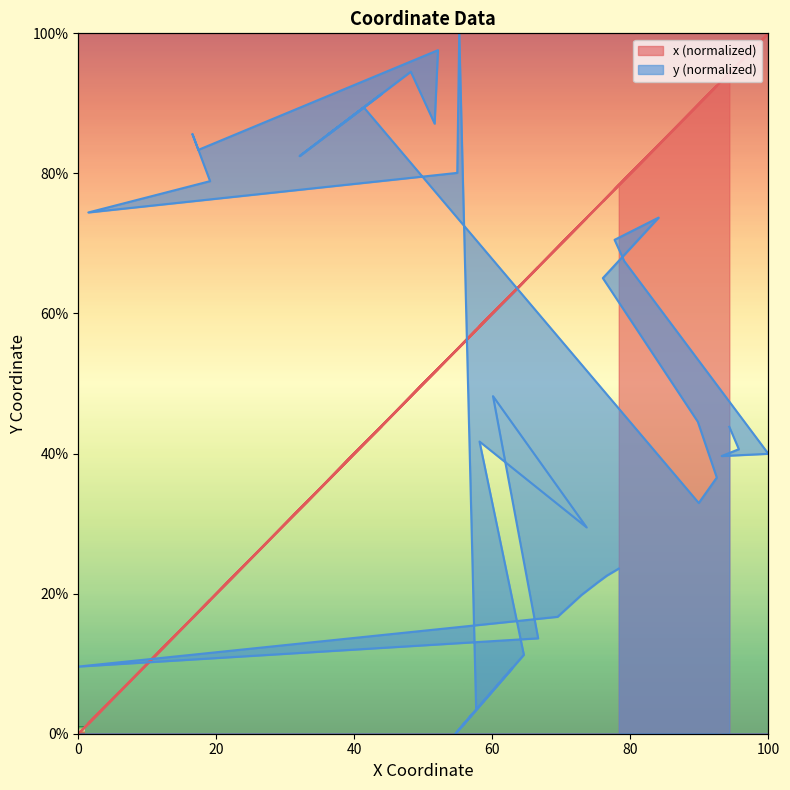

What is the average value of the y series?

49.4